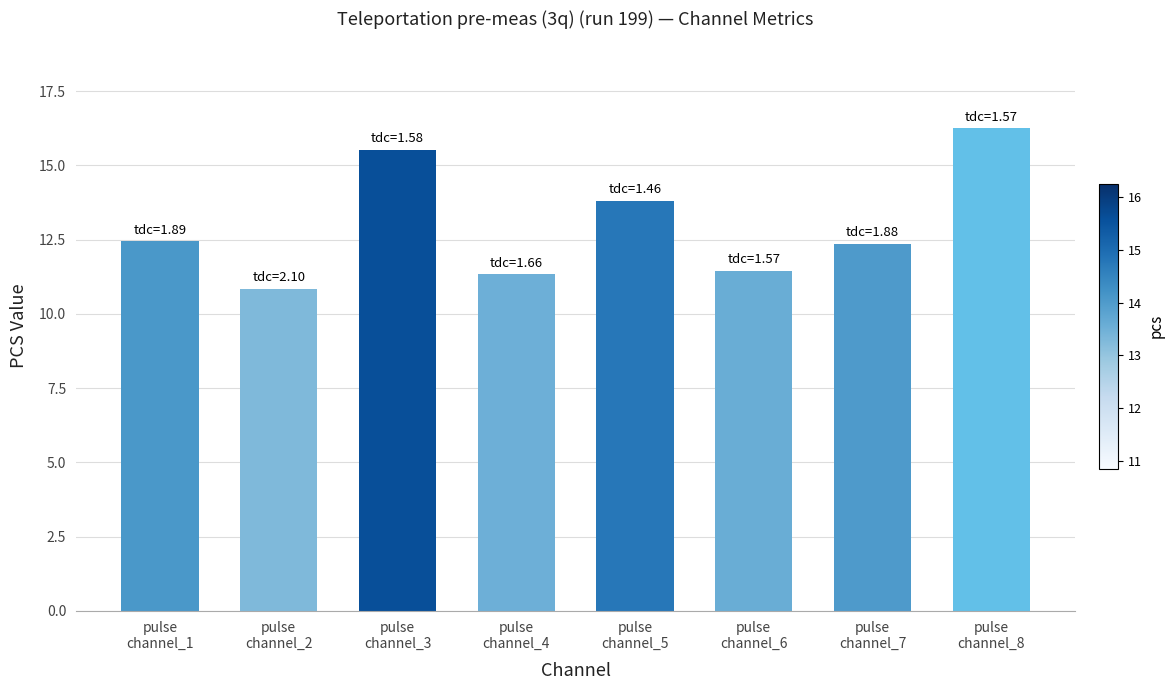

What is the sum of the values at pulse
channel_4 and pulse
channel_3?

26.9